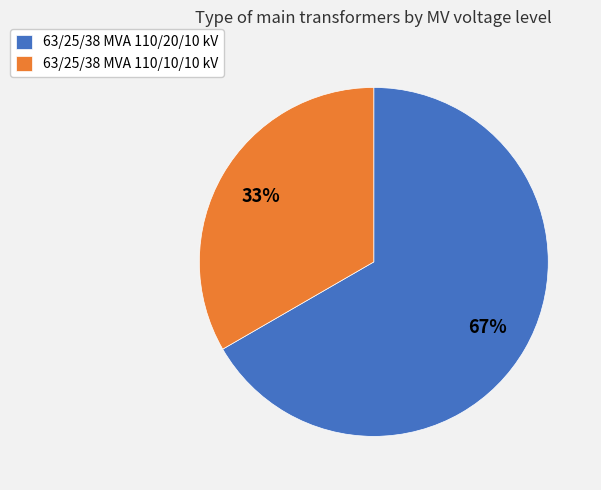

Count the number of slices in the pie.

2